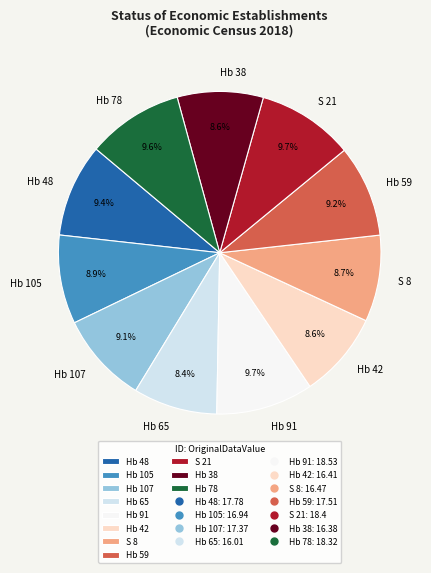

The Hb 48 slice represents 9% of the pie. True or false?

True